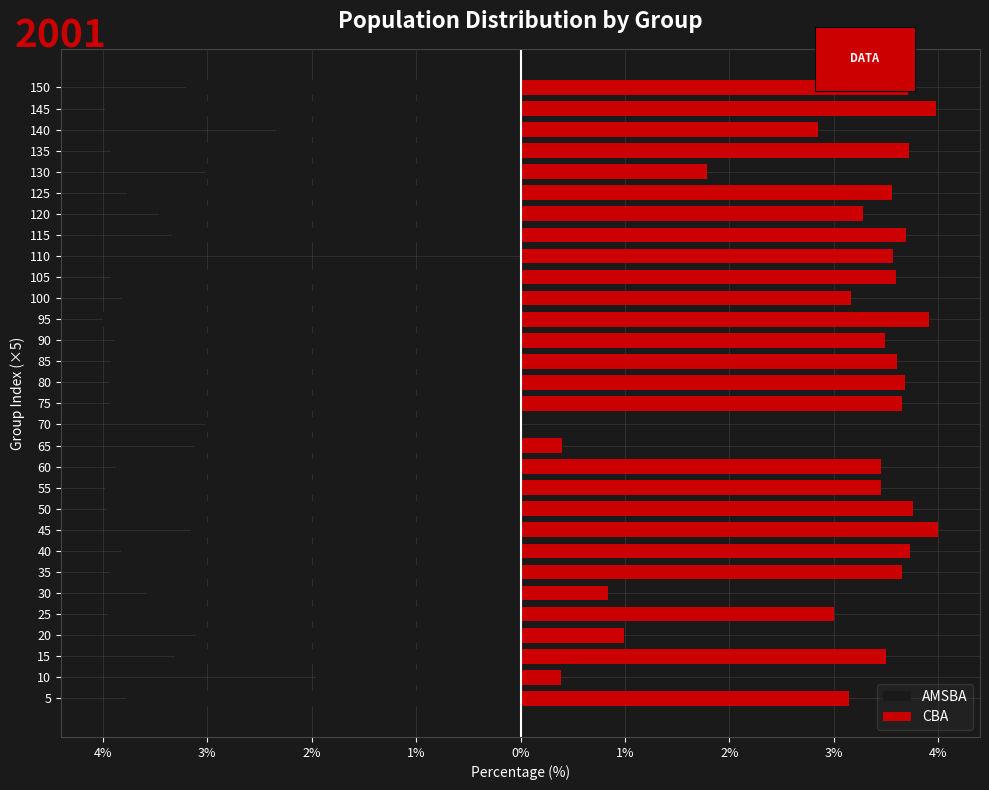

What is the approximate value of AMSBA at 150?

-3.2